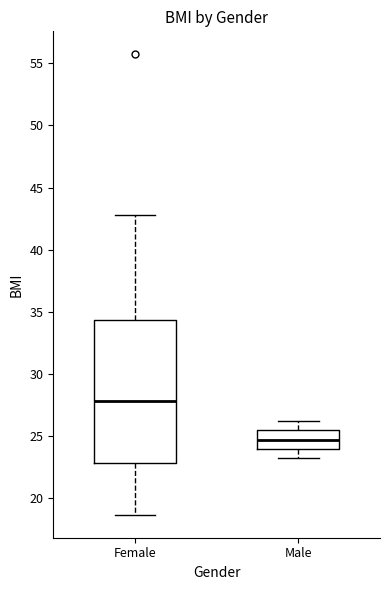

Reading left to right, read every box against the y-axis: the position of its median line, the range the box covers, and the ends of its whiskers. The values are not printed on the chart, so give them approximately, as read against the axis.

Female: median 28.0, box 23.0 to 34.5, whiskers 18.5 to 43.0
Male: median 24.5, box 24.0 to 25.5, whiskers 23.0 to 26.0